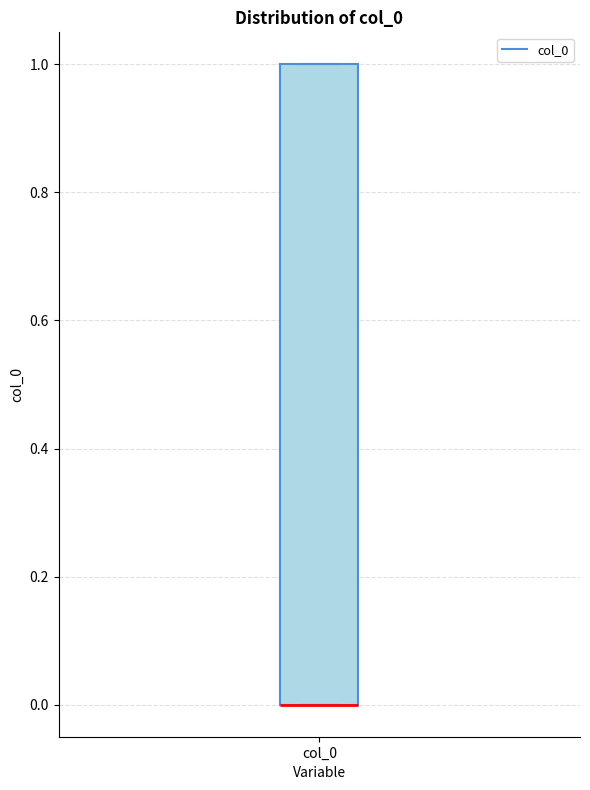

Read this box plot against the y-axis: the position of the median line, the range covered by the box, and the ends of both whiskers. The values are not printed on the chart, so give them approximately, as read against the axis.

median 0 (drawn on the box's lower edge), box 0 to 1, whiskers 0 to 1